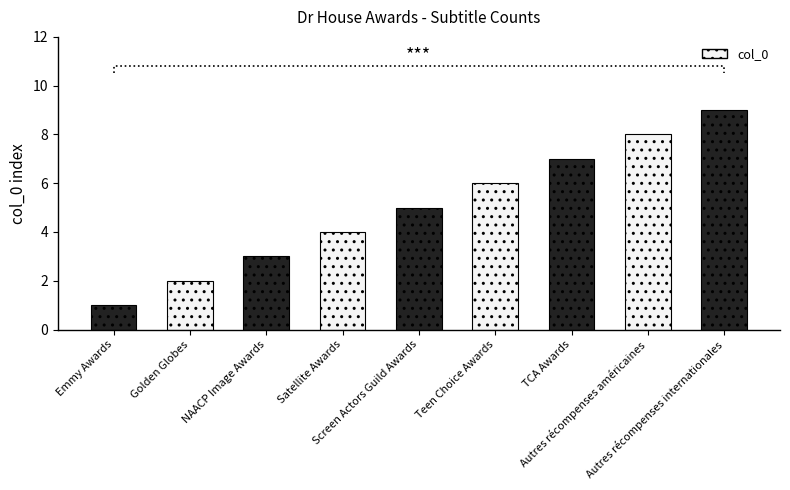

What is the difference between the values at TCA Awards and NAACP Image Awards?

4